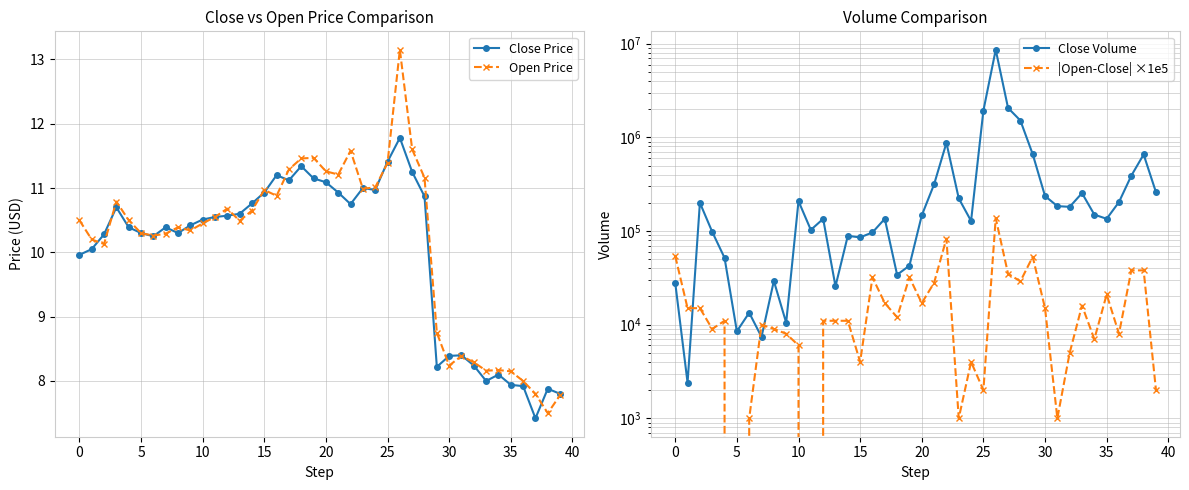

Is the value of Close Volume at 37 greater than the value of Open Price at 17?

Yes